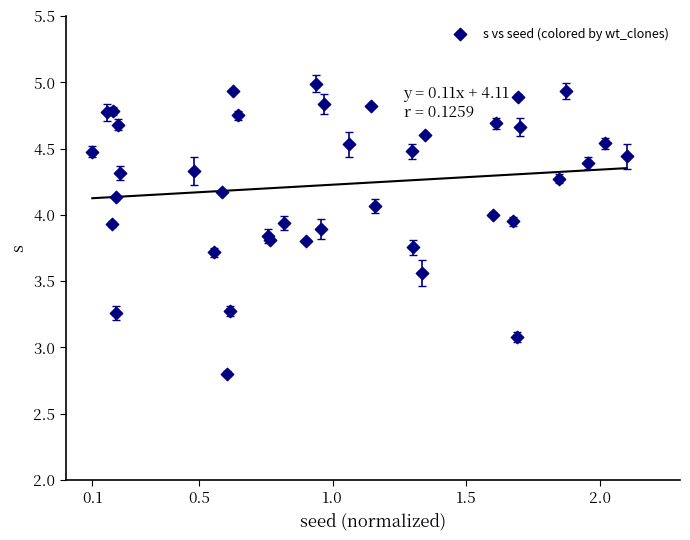

What Y value in the scatter plot is closest to 3?

3.1